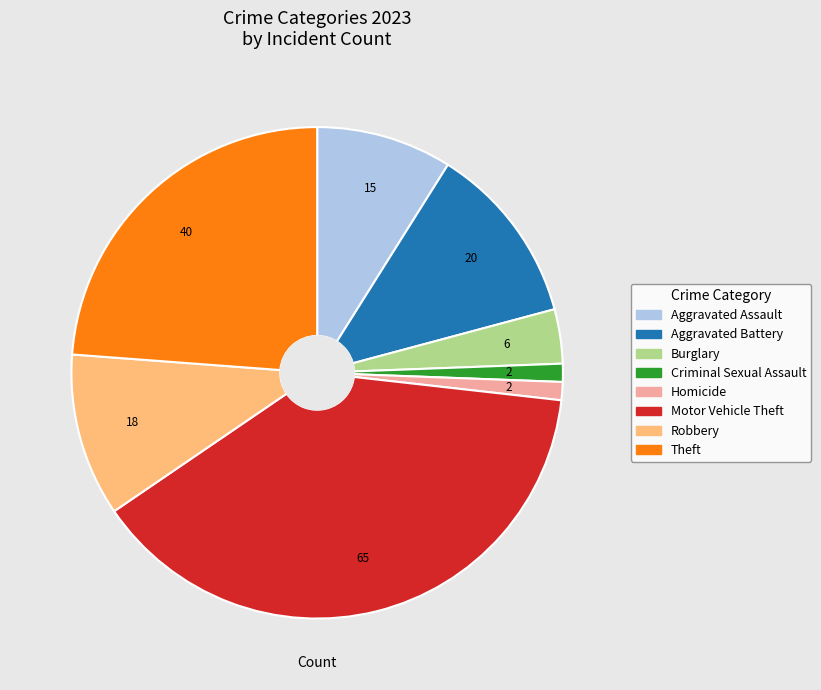

Between Criminal Sexual Assault and Robbery, which is larger?

Robbery